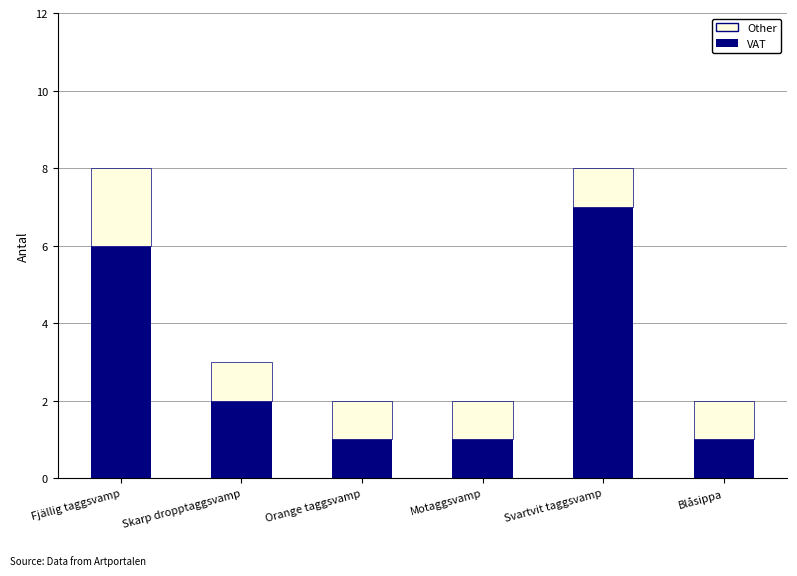

What is the total value across all series at Skarp dropptaggsvamp?

3